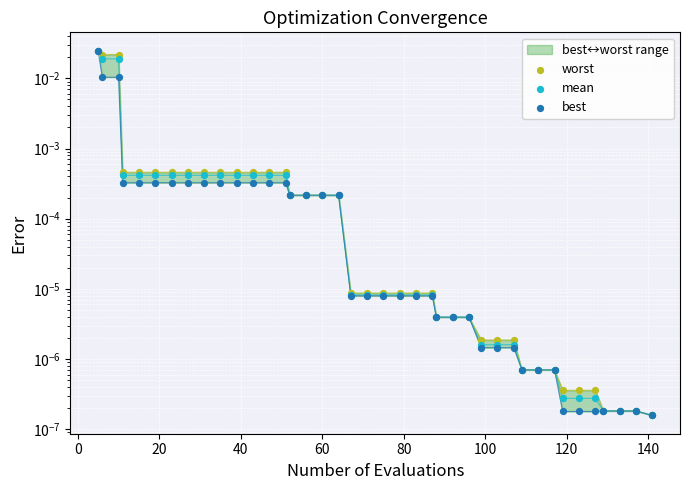

Which series contains the highest Y value?

worst